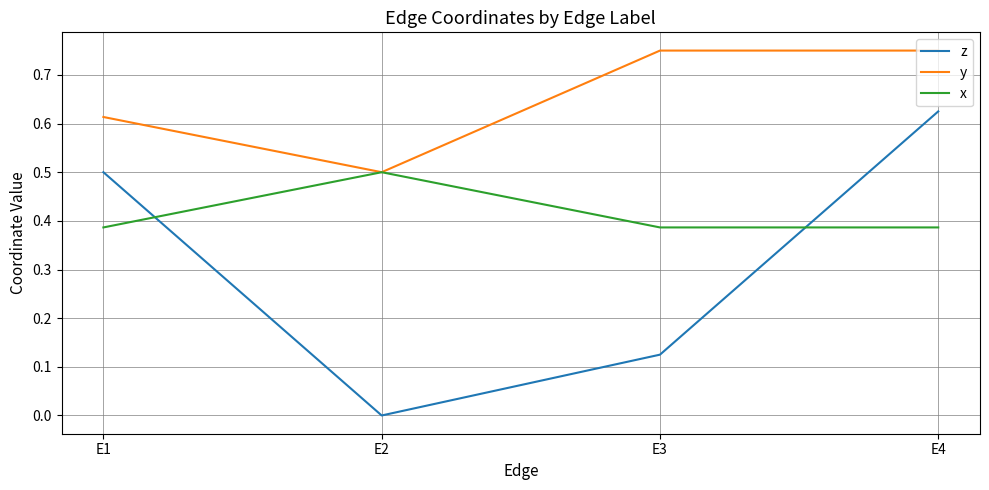

What is the total value across all series at E3?

1.3